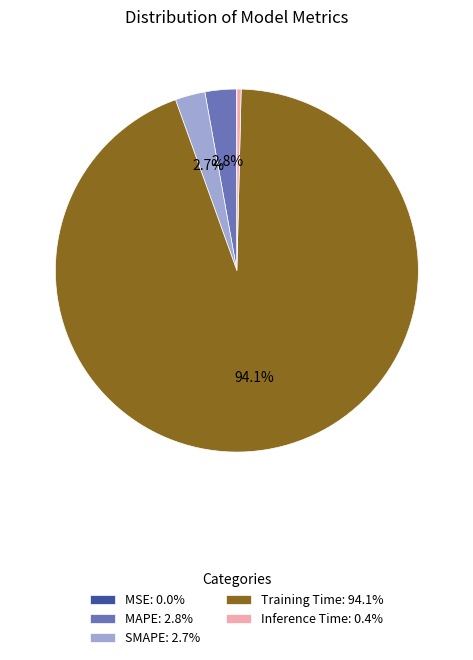

What percentage is NOT represented by SMAPE?

97.3%